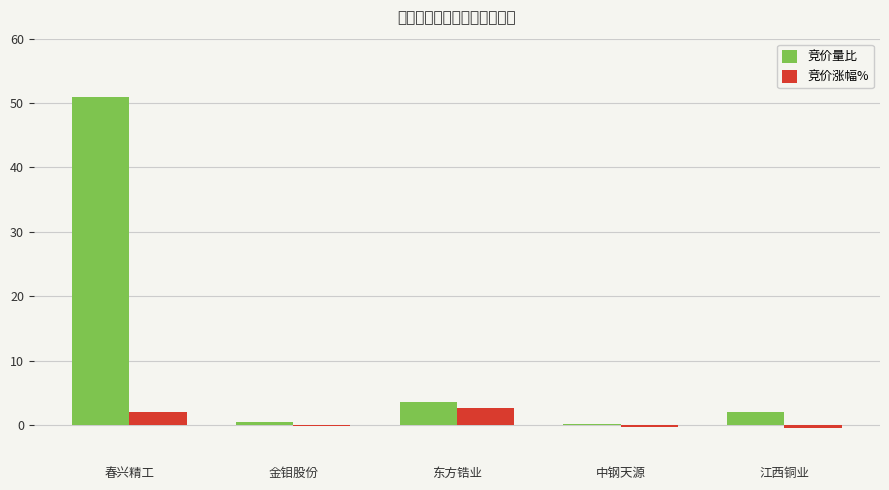

What is the value of the 竞价涨幅% bar at the 2nd from the left?

-0.1